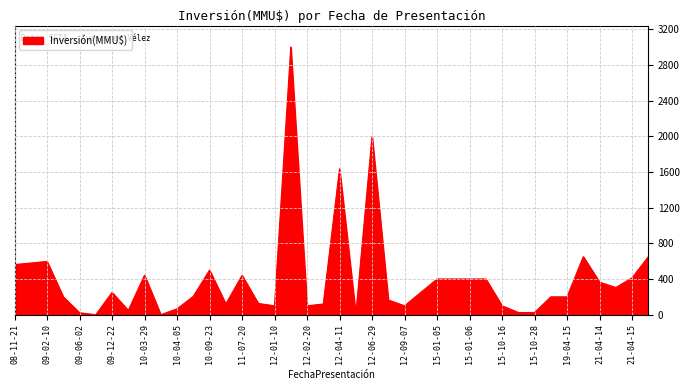

What is the maximum value shown in the chart?

3000